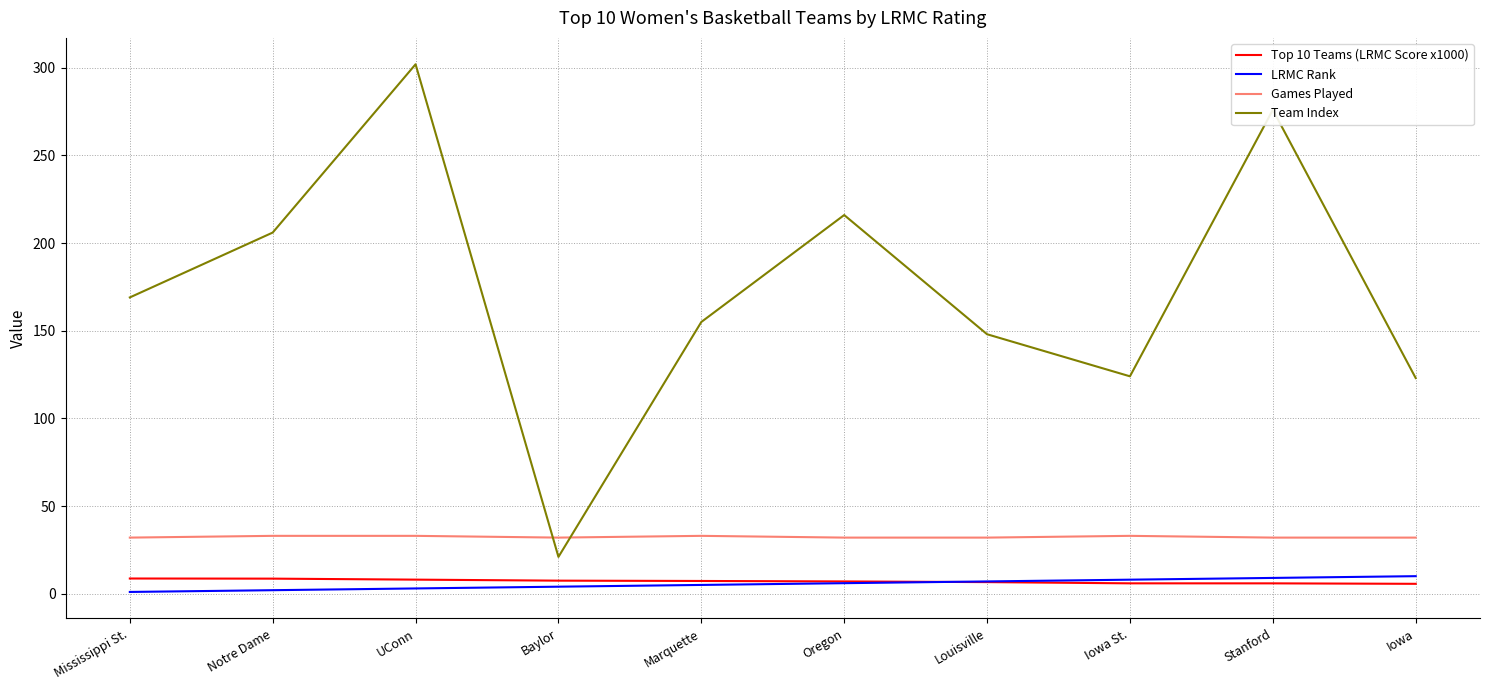

Where do Team Index and Games Played first cross each other?

UConn and Baylor